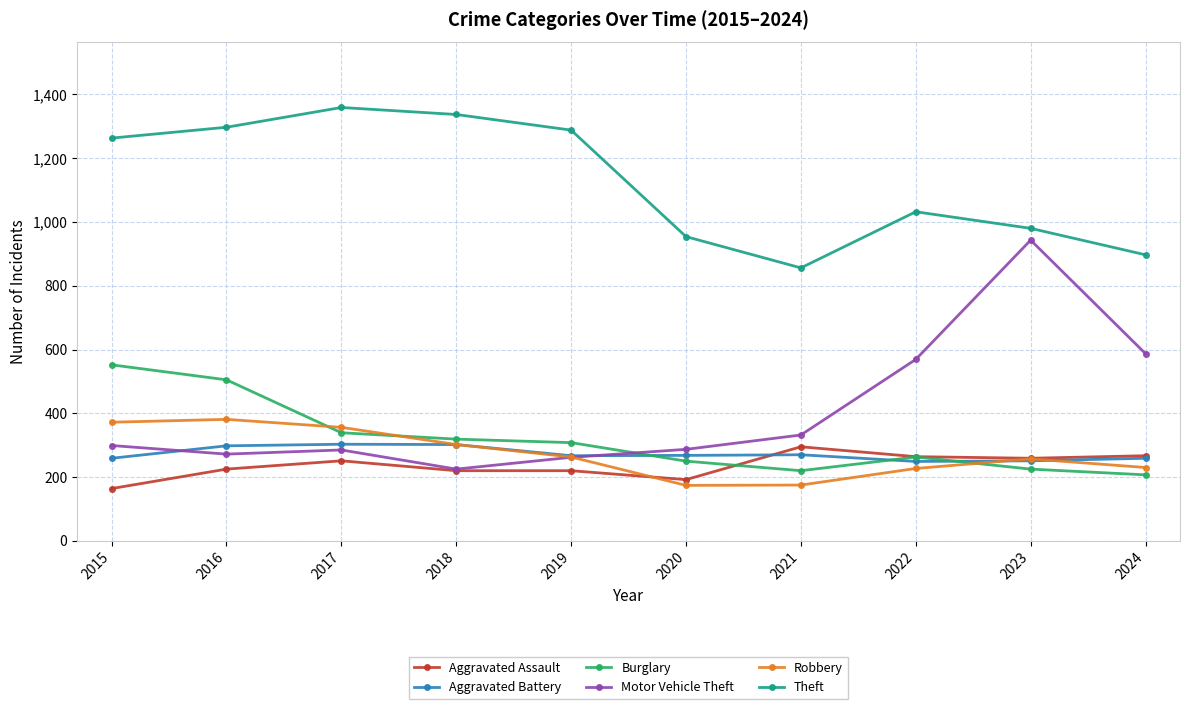

At how many categories does at least one series exceed 874?

9